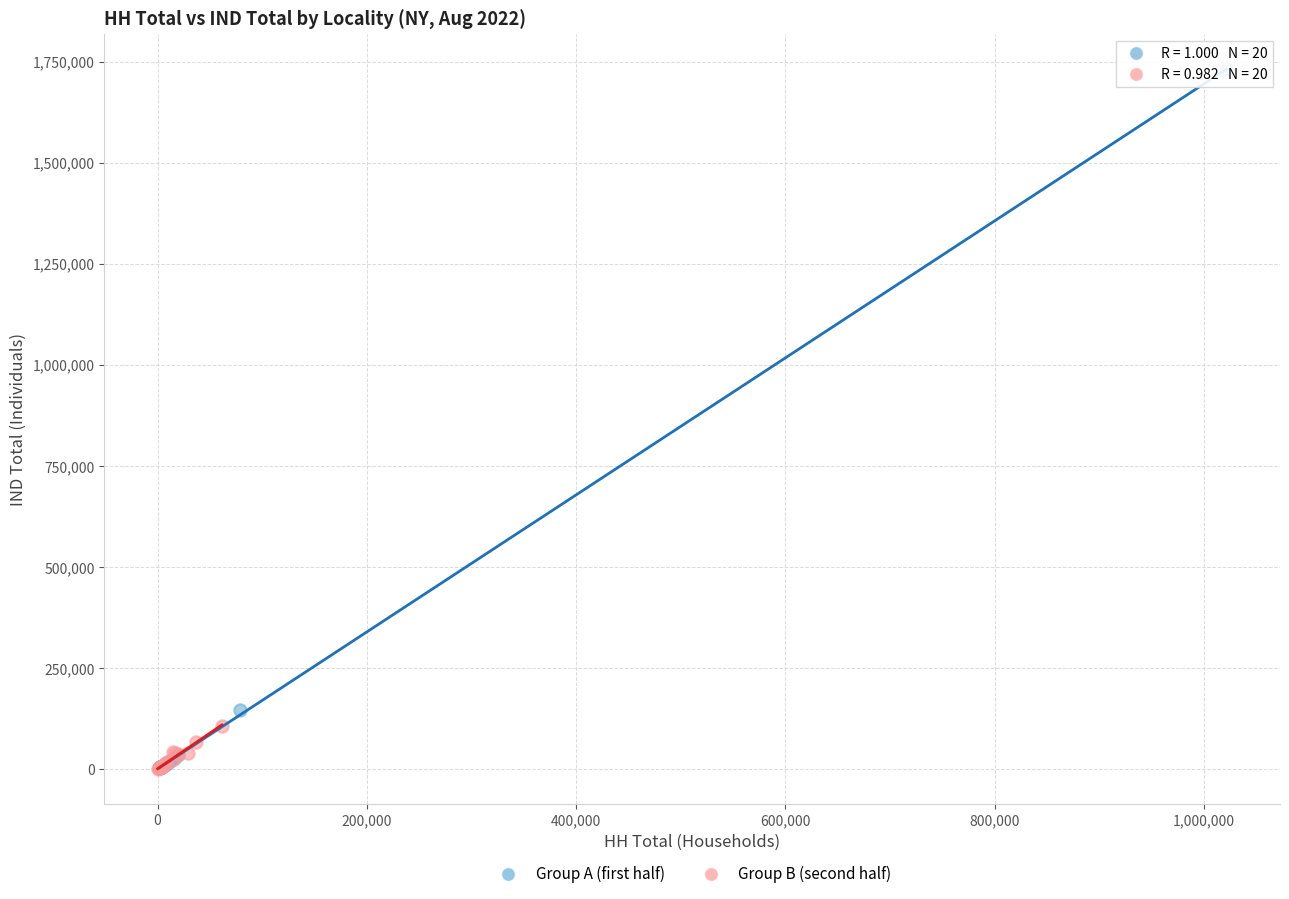

What are all the series names shown in the legend?

Group A (first half), Group B (second half)